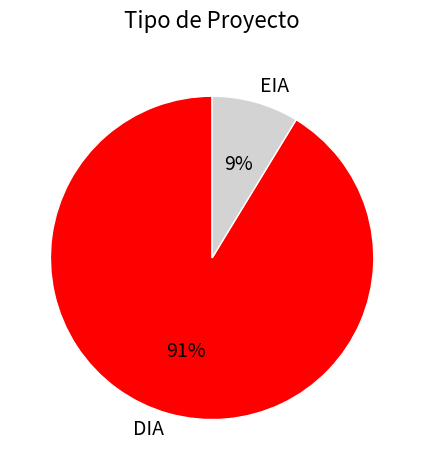

Approximately how many times larger is the value at EIA compared to DIA?

0.1